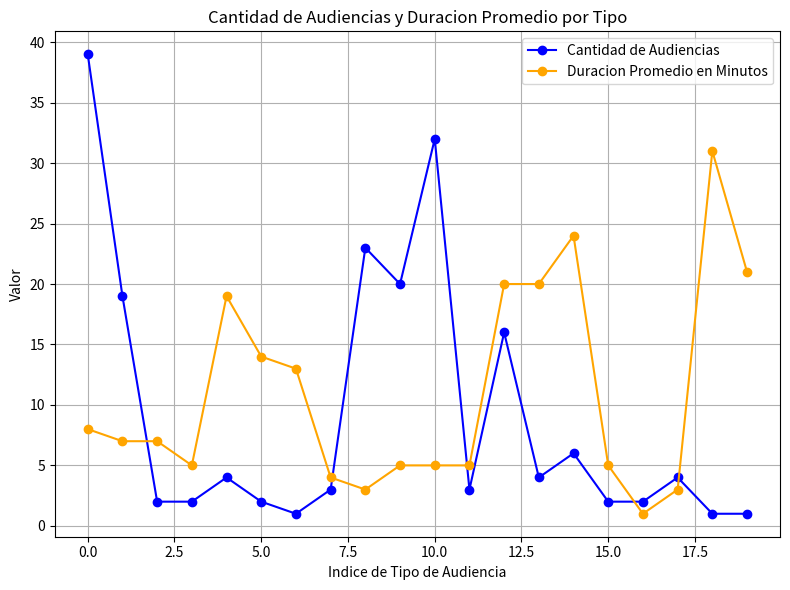

True or false: Duracion Promedio en Minutos has more than 1 points higher than both neighbors.

True